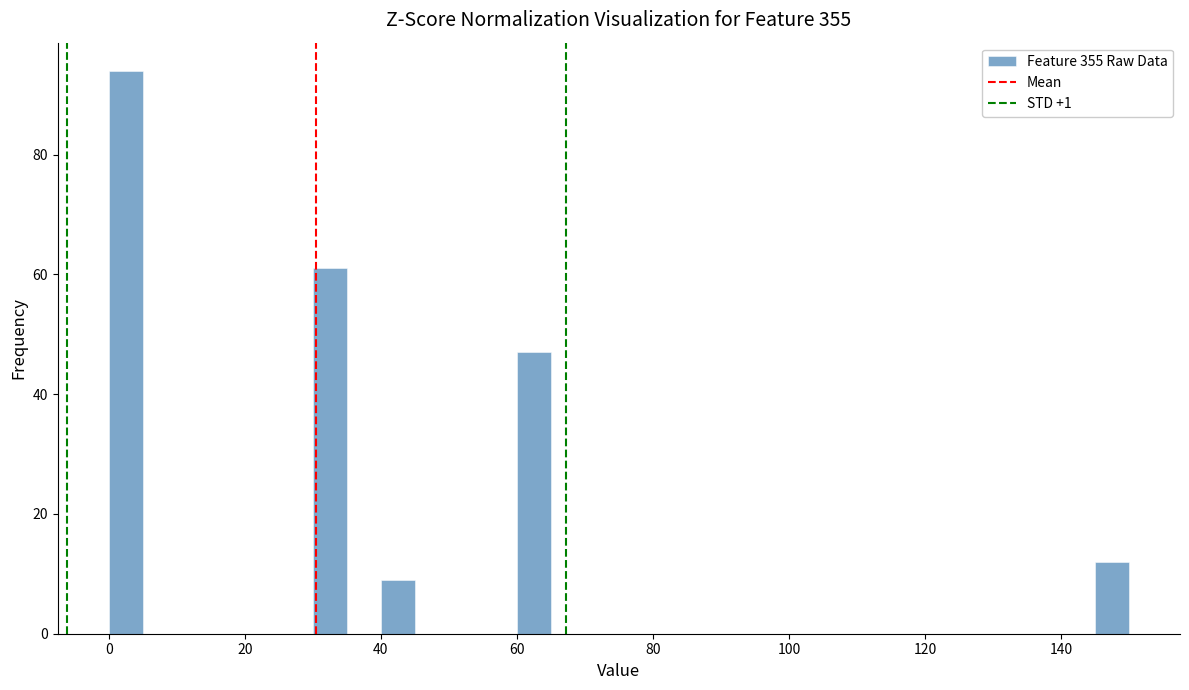

Around what value on the x-axis is the tallest bar? Give the approximate position of its centre, as read against the axis.

2